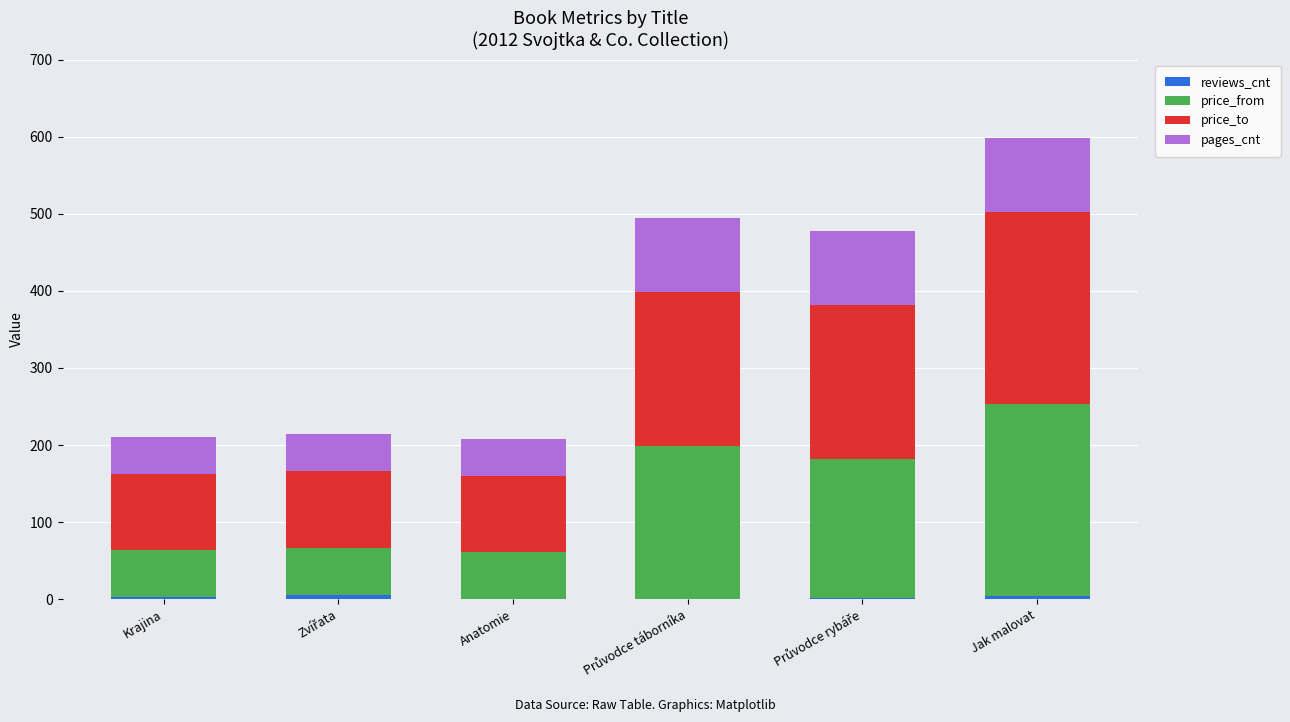

At which category is the sum across all series the highest?

Jak malovat